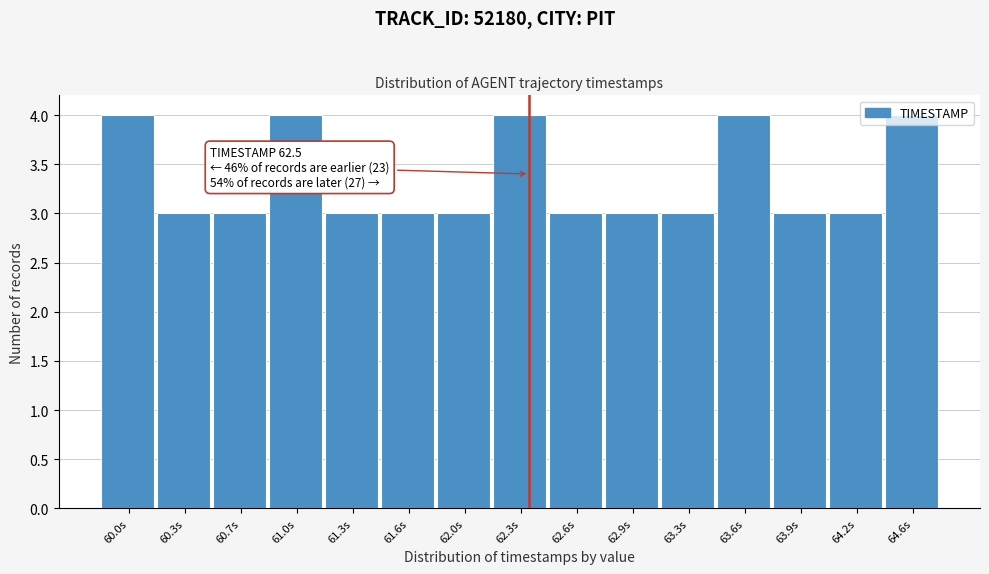

What is the ratio of the value at 64.6s to the value at 60.3s?

1.3